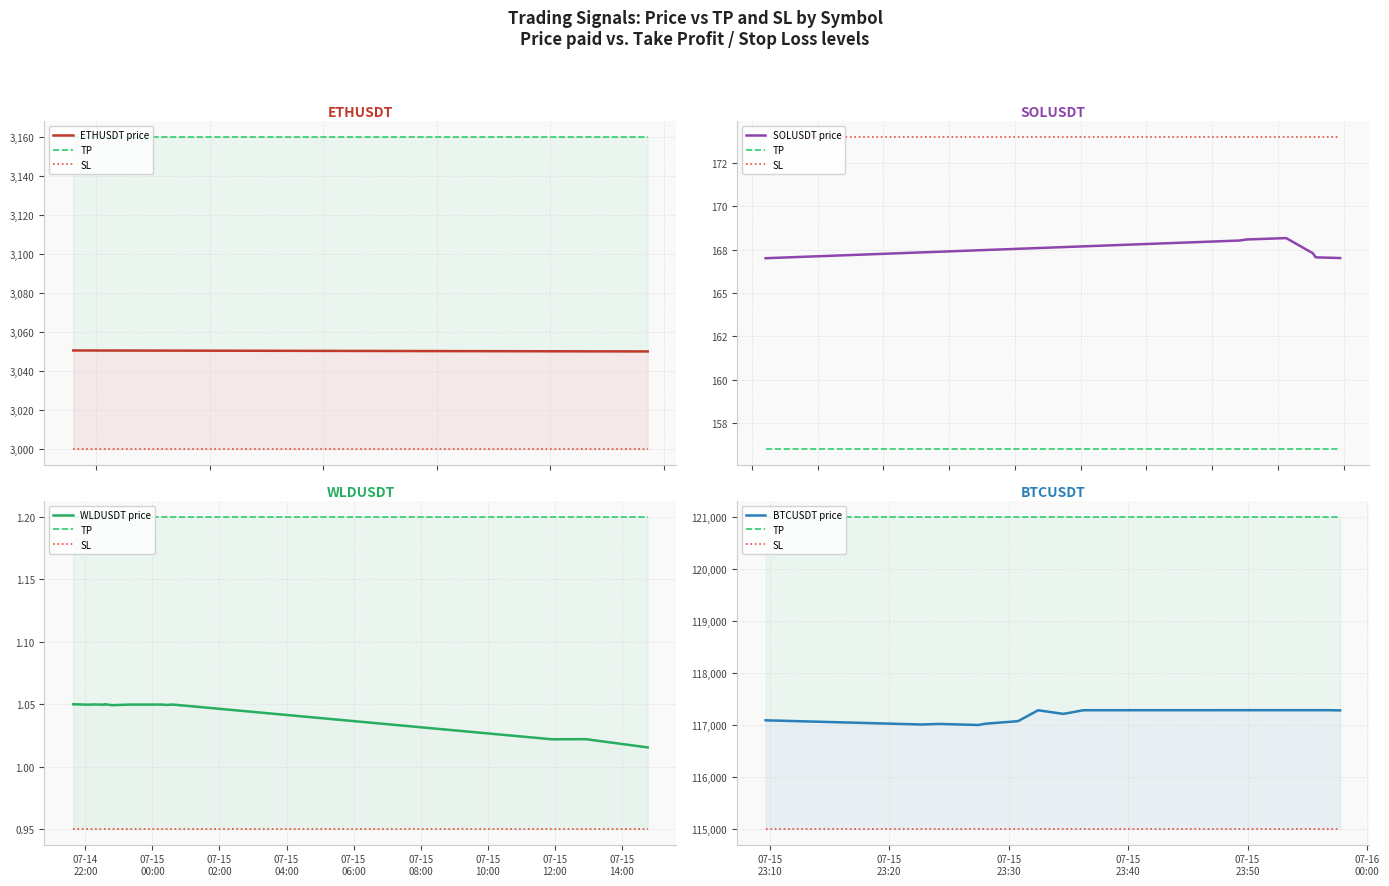

Which series has the largest range (max minus min)?

tp